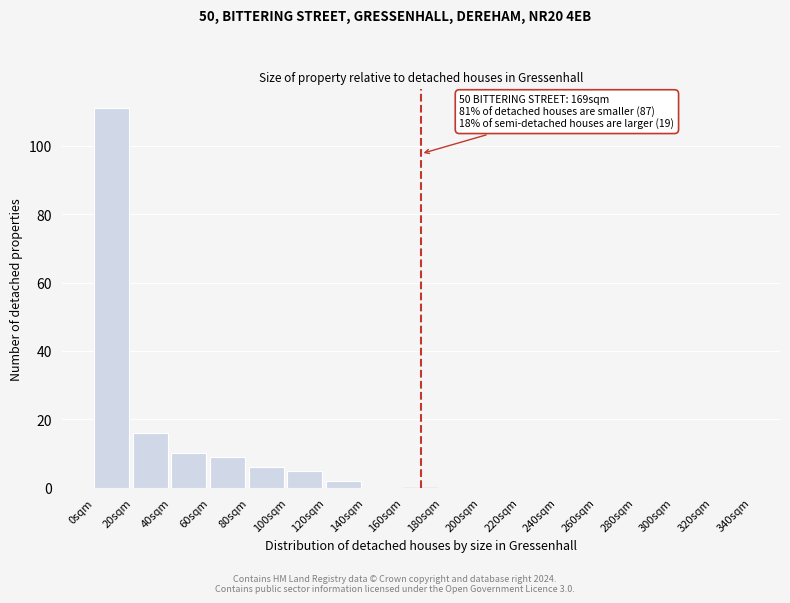

Which range on the x-axis has the tallest bar?

0 to 20